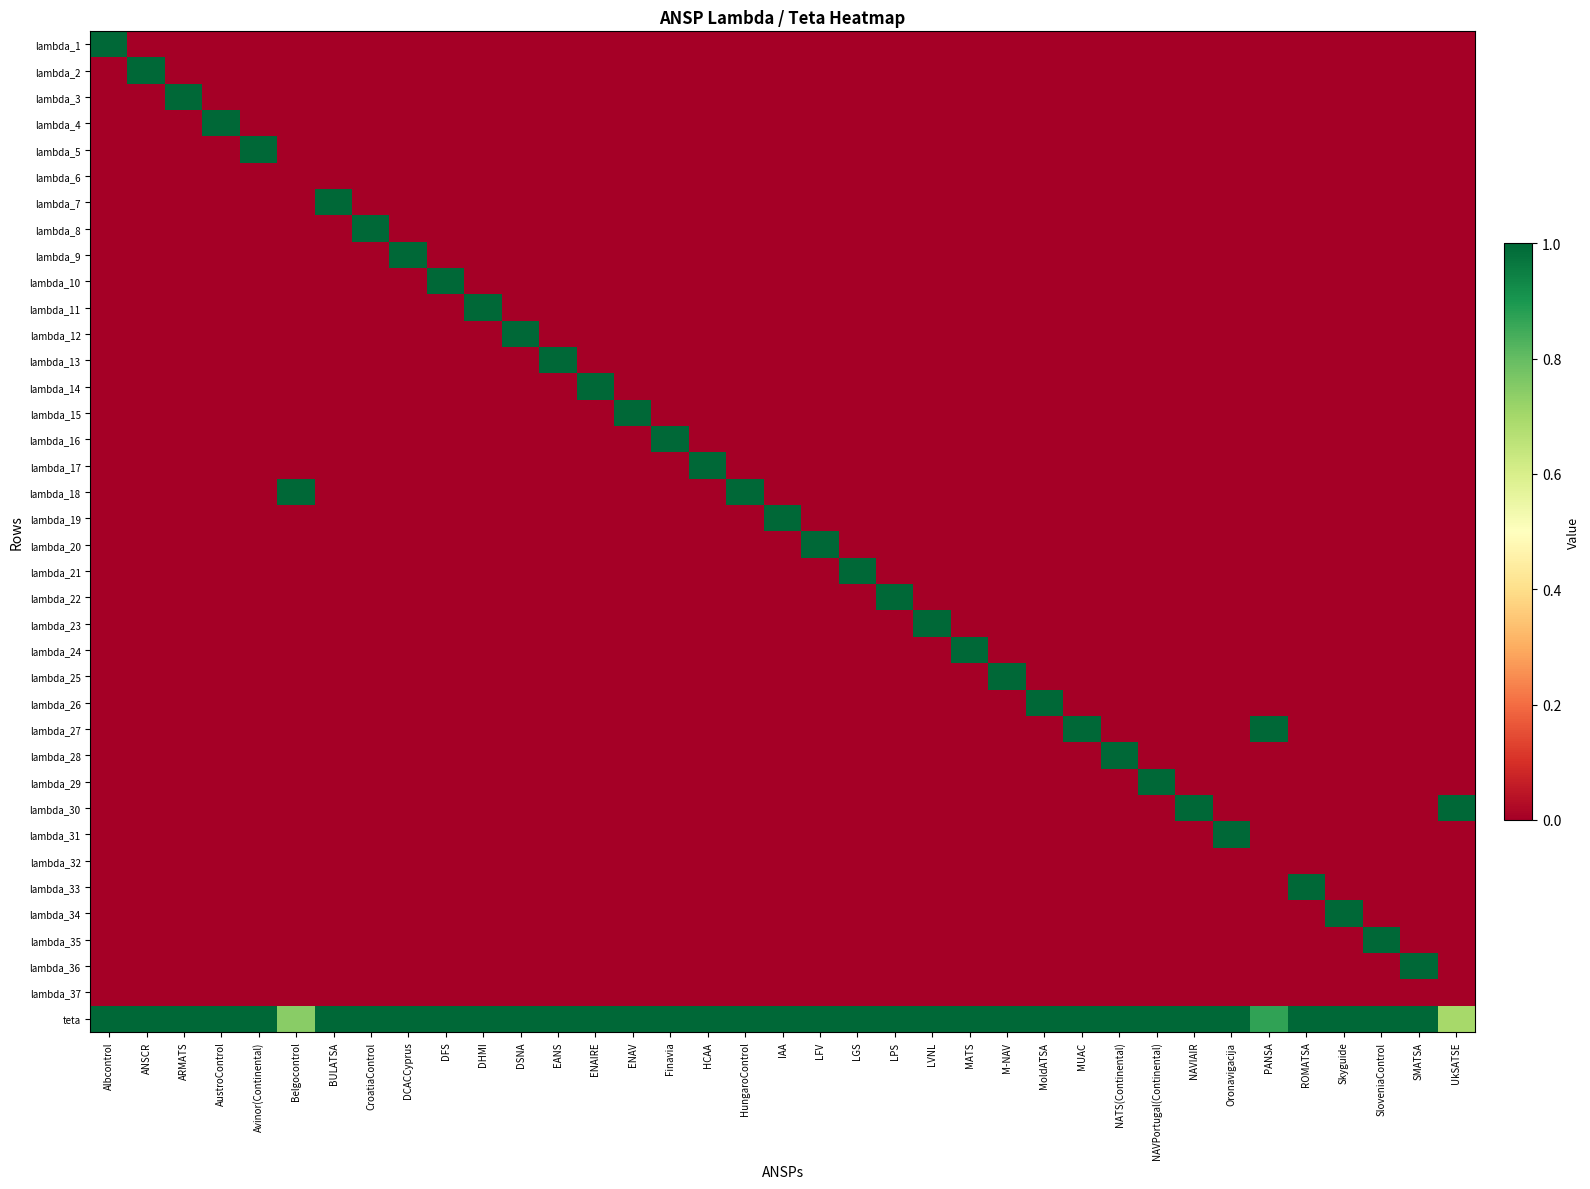

What is the total value across all series at Avinor(Continental)?

2.0